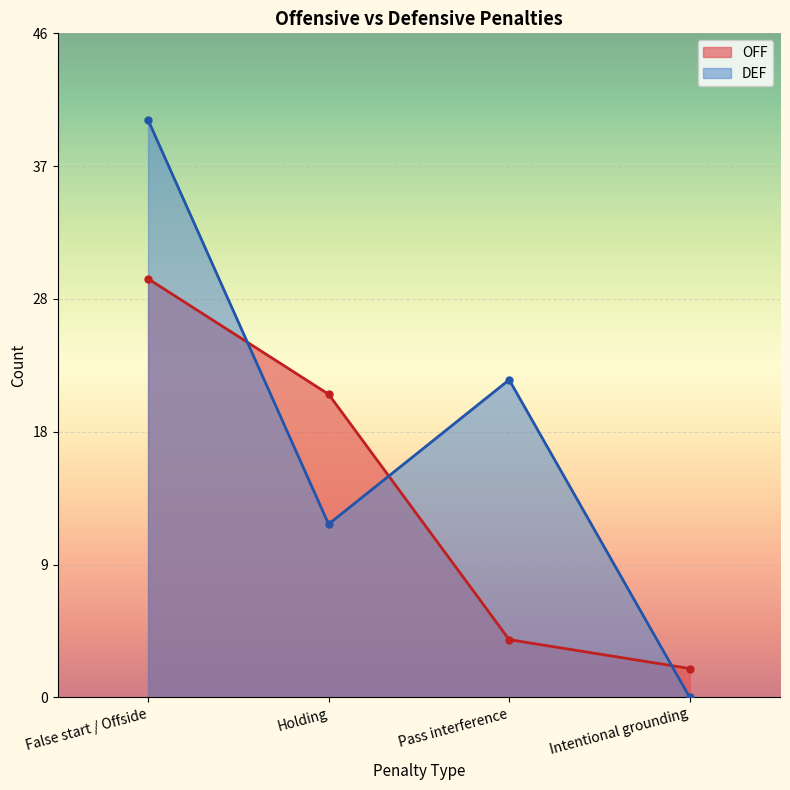

True or false: DEF and OFF intersect in this chart.

True